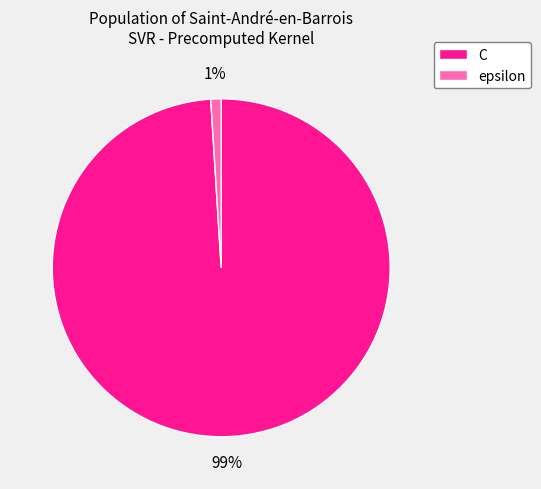

Which category has the biggest portion of the pie?

C